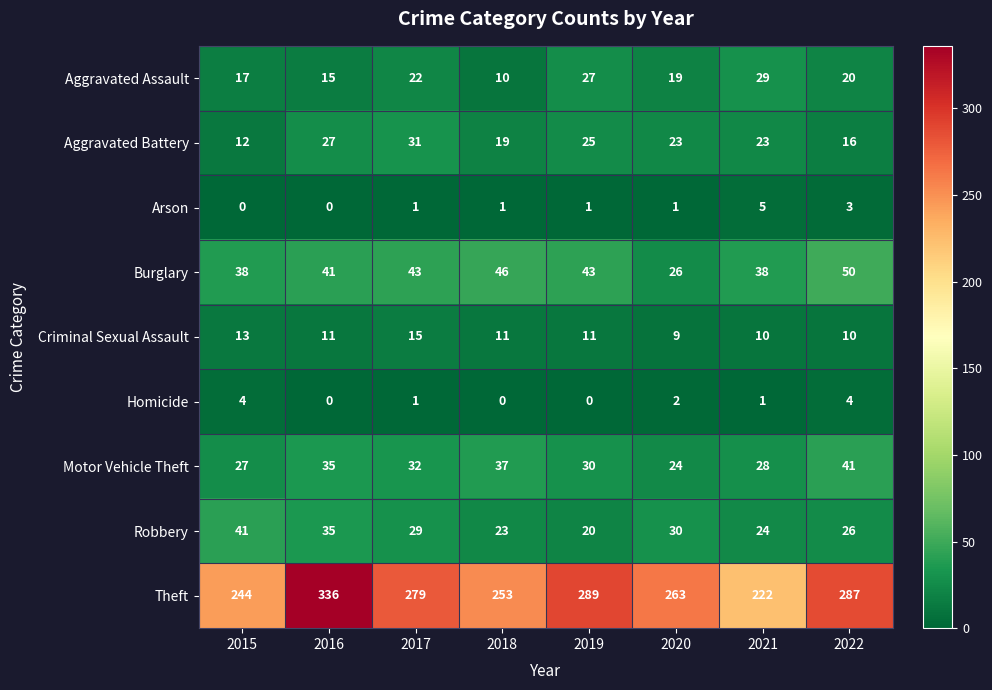

List the labels in order of Robbery value, smallest first.

2019, 2018, 2021, 2022, 2017, 2020, 2016, 2015